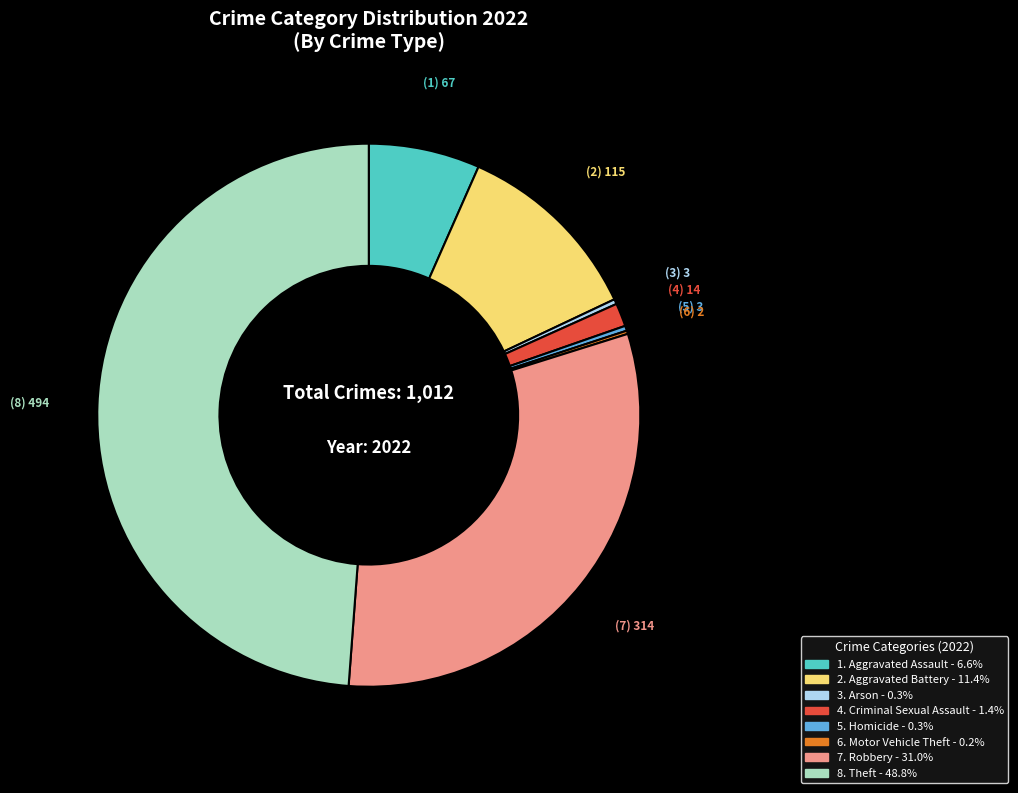

Is there any slice that represents more than half of the pie?

No